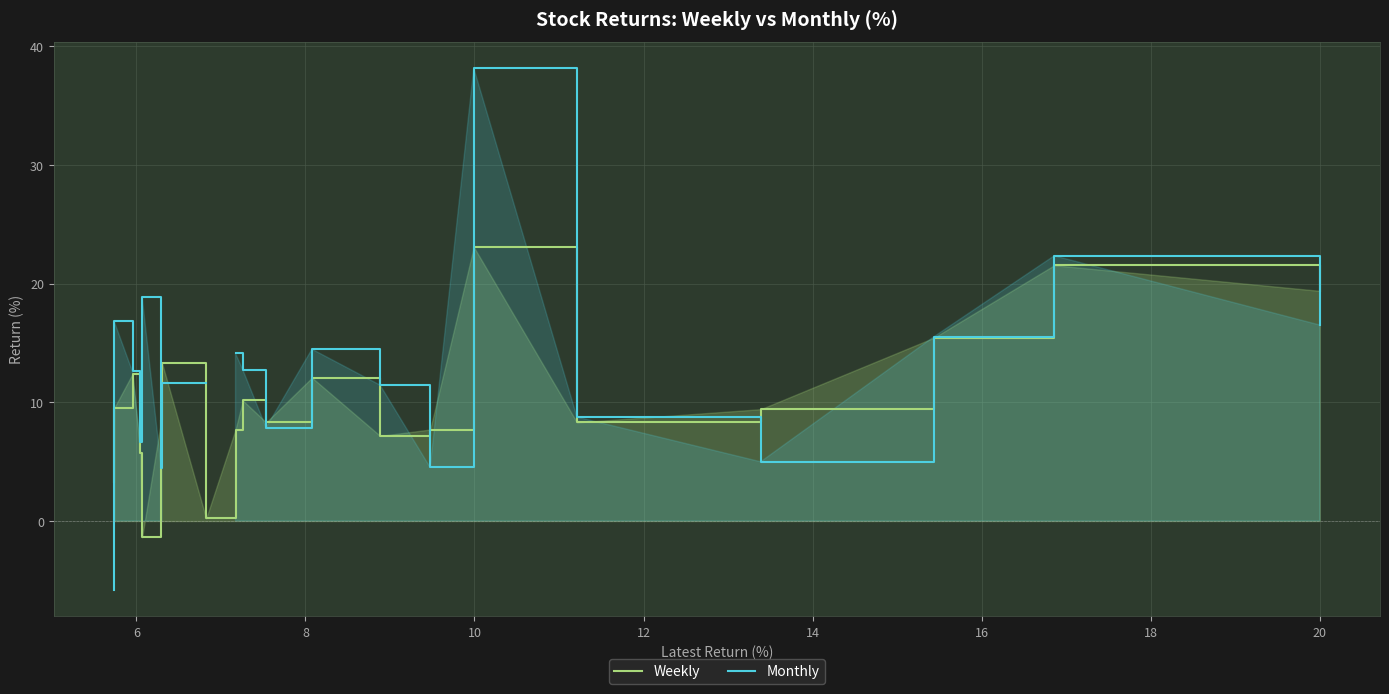

True or false: Weekly has more than 0 points higher than both neighbors.

True